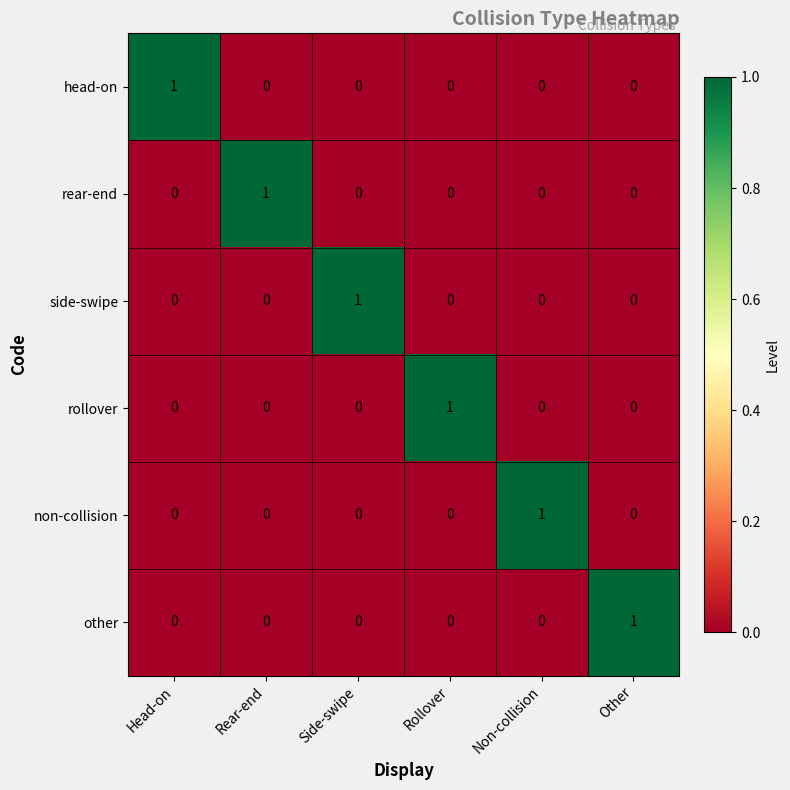

Count the other values in the range 0 to 1.

6